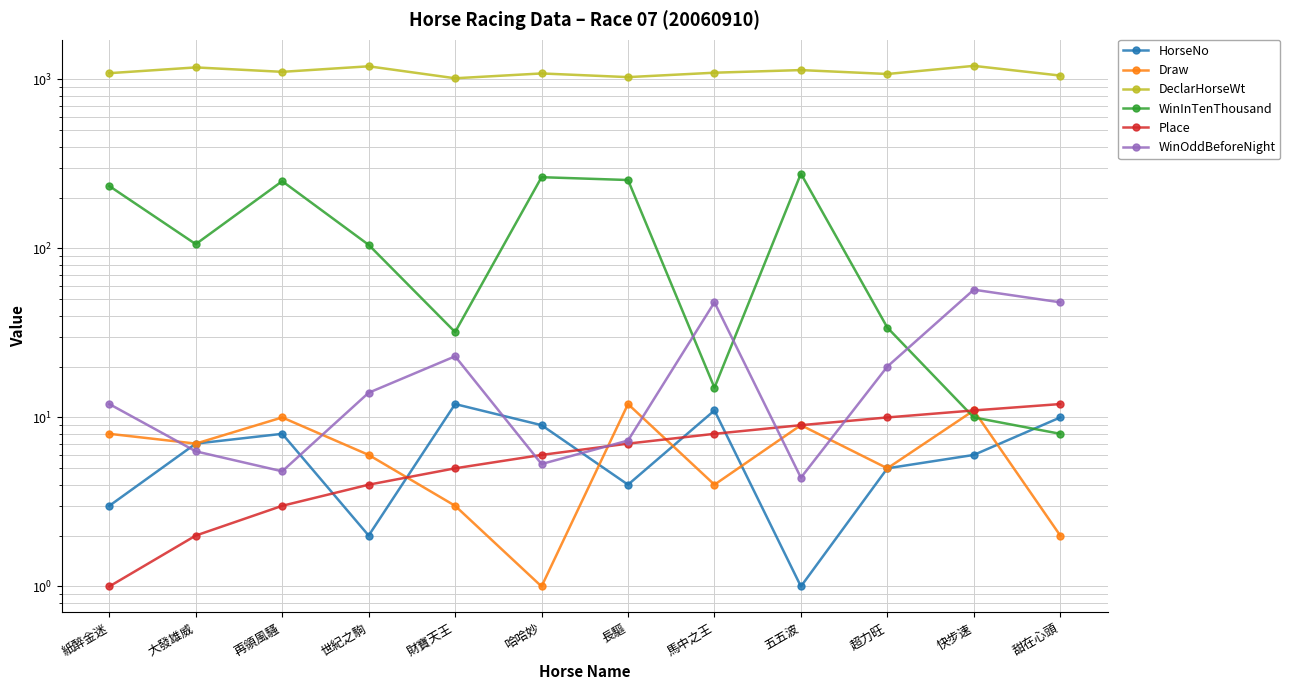

Does the chart have visible grid lines?

Yes